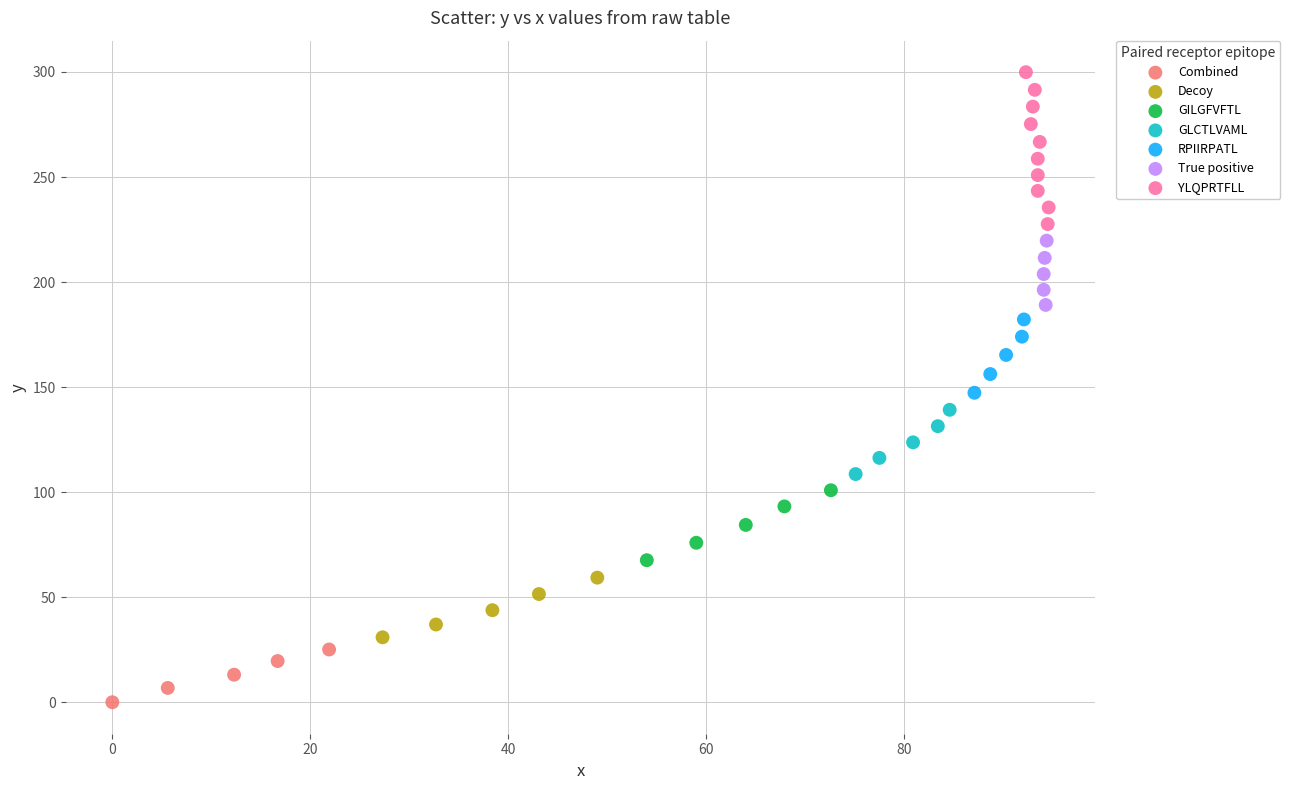

What are all the series names shown in the legend?

Combined, Decoy, GILGFVFTL, GLCTLVAML, RPIIRPATL, True positive, YLQPRTFLL